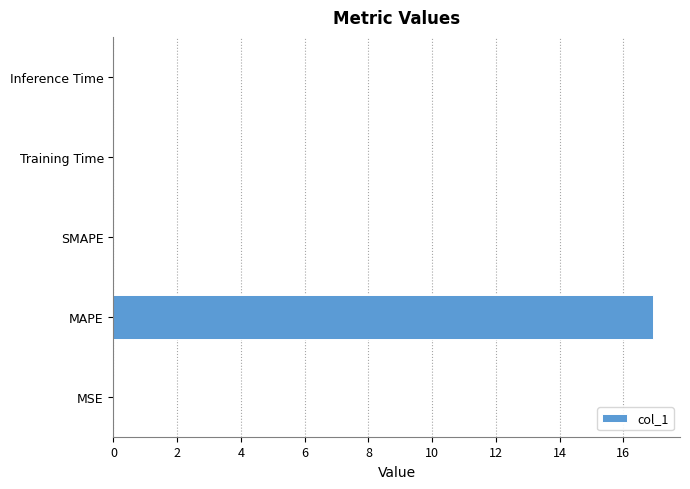

The chart shows a value of 24.1 at MAPE. True or false?

False